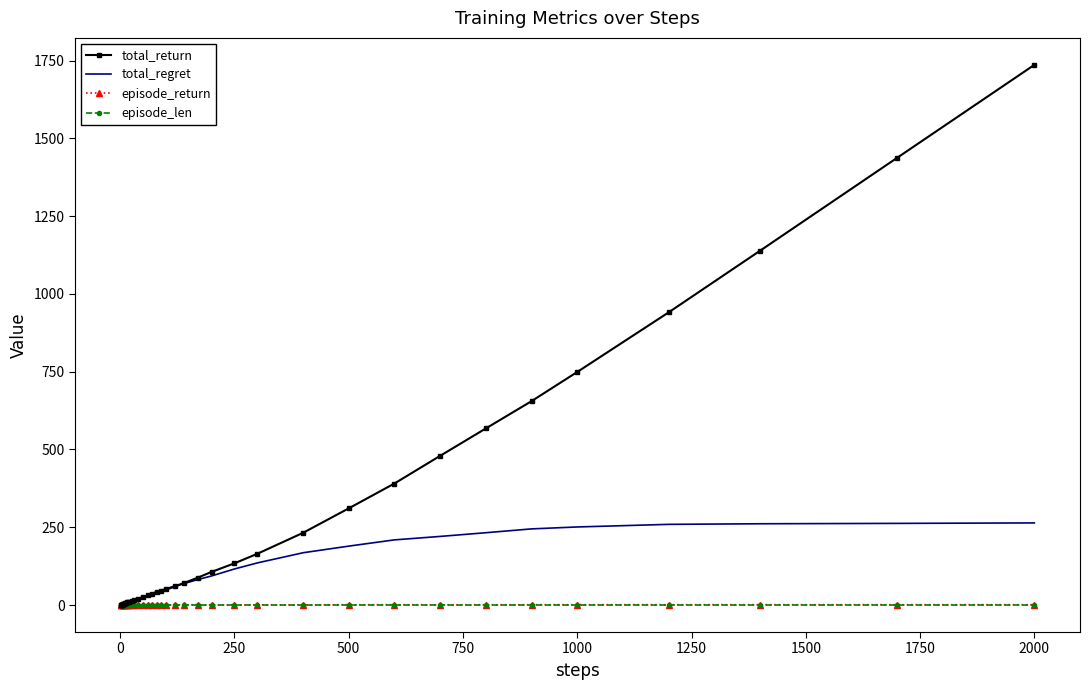

Which series has the largest range (max minus min)?

total_return